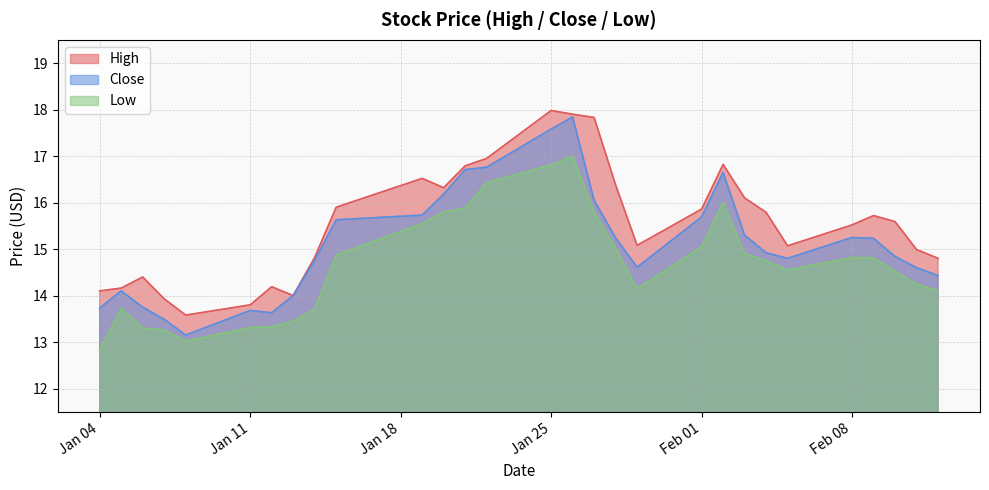

How many interior local valleys does the Low series have?

3